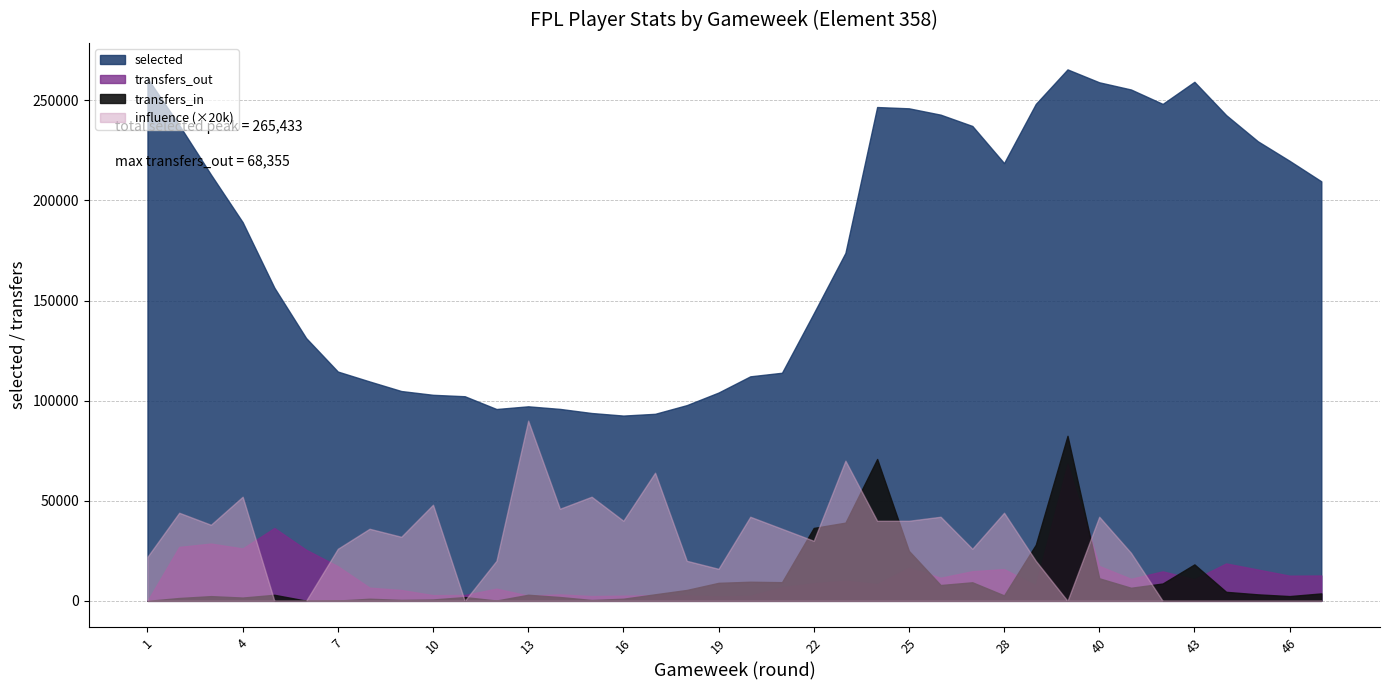

What is the average value of the transfers_out series?

12842.1